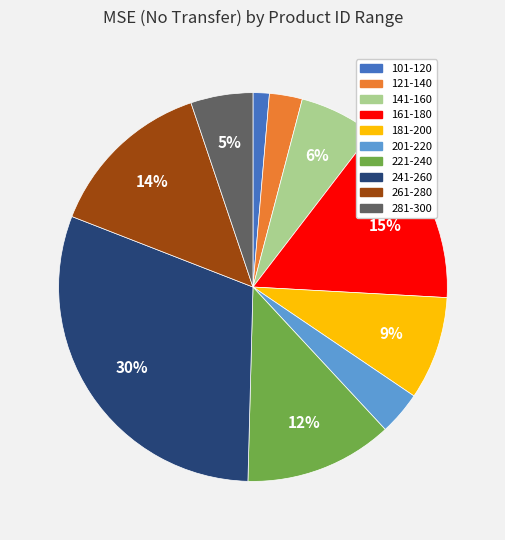

Is there a majority slice in this chart?

No